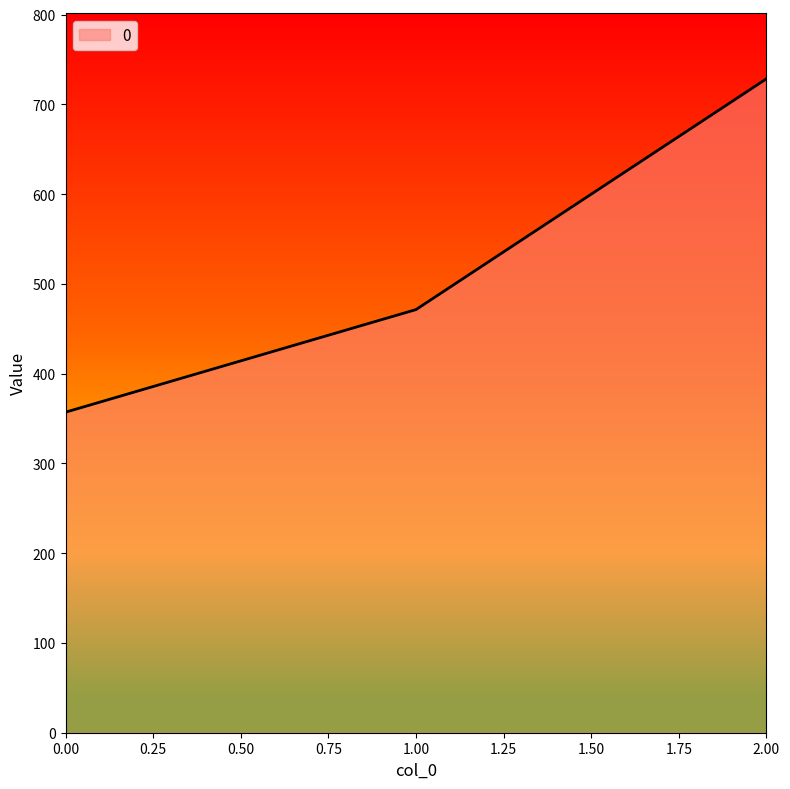

What is the approximate value at 1.00?

471.4